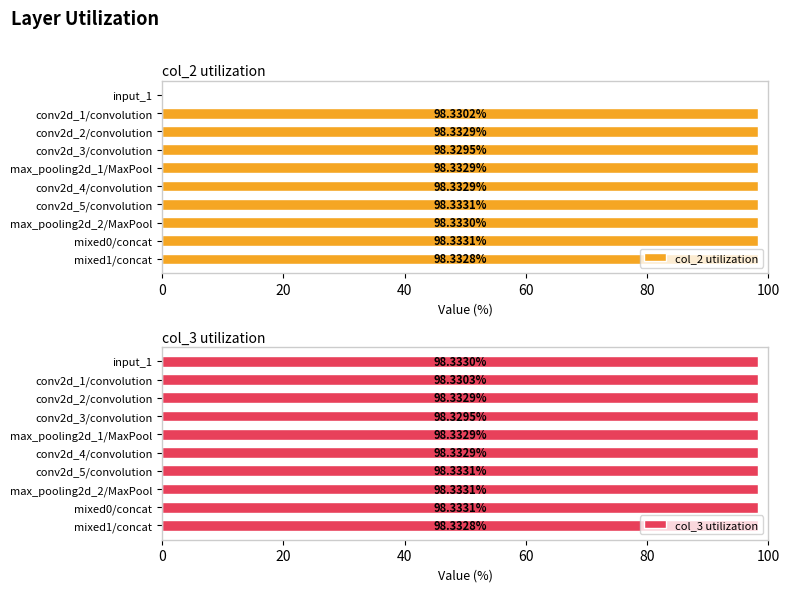

How many col_3 utilization values are between 98 and 99?

10